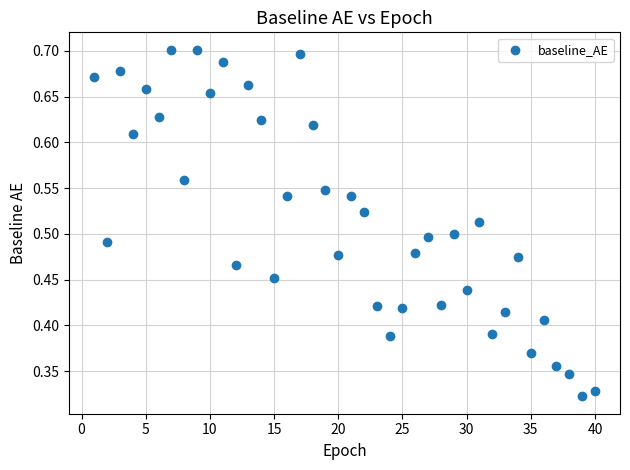

What is the range of X values (max minus min)?

39.0